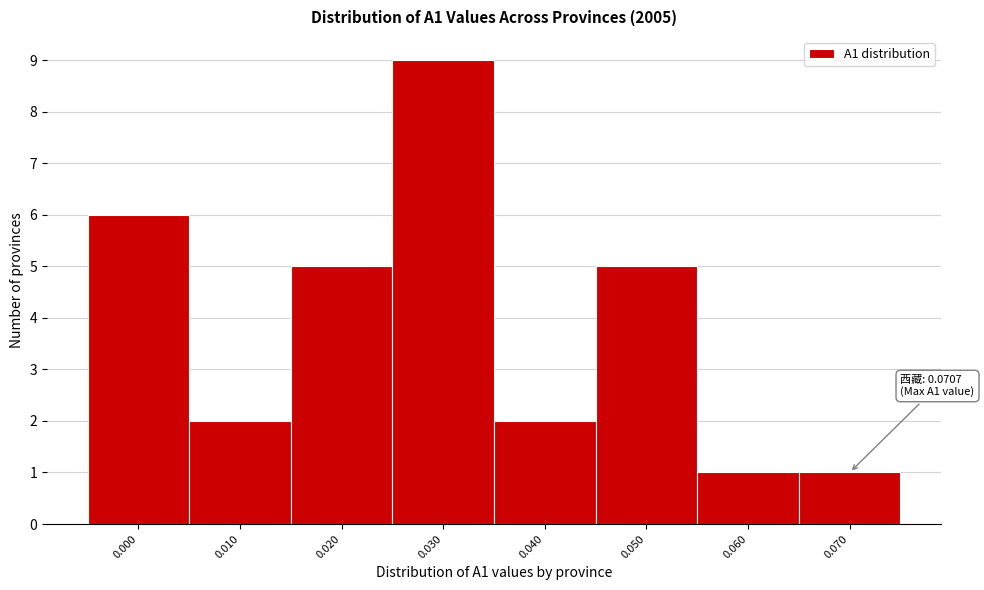

Reading left to right, transcribe all the data shown in this chart.

6	2	5	9	2	5	1	1